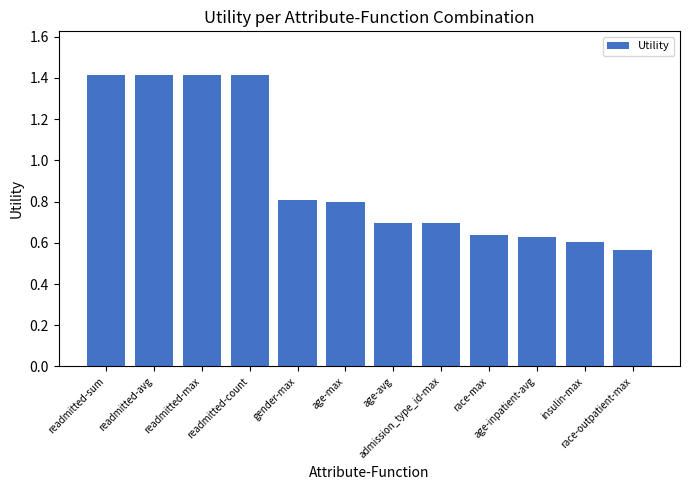

How many bars are there in total?

12